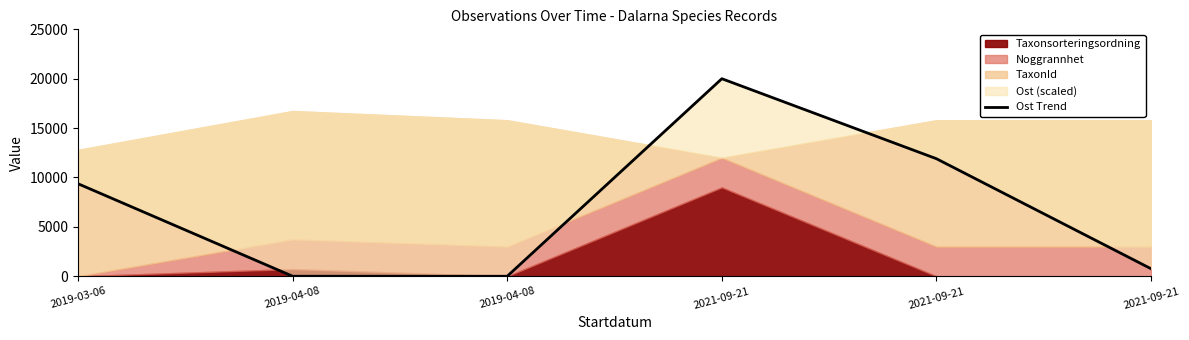

How many interior local peaks (higher than both neighbors) does the data have?

1